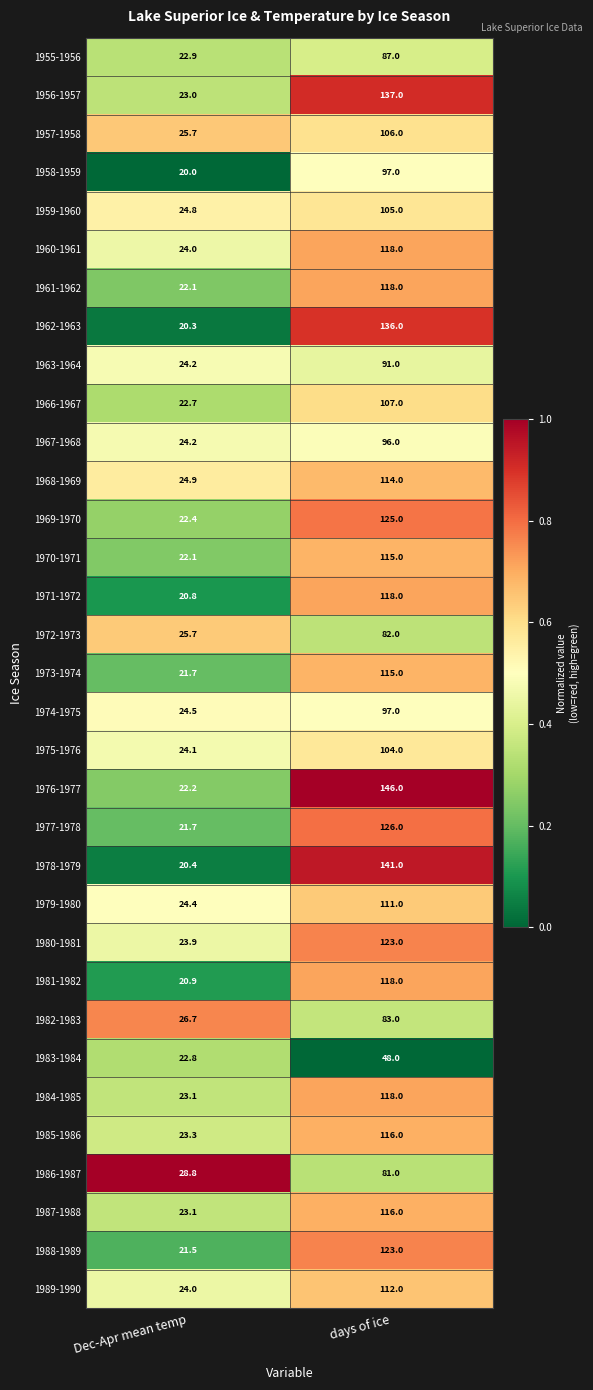

At which category is the sum across all series the highest?

days of ice